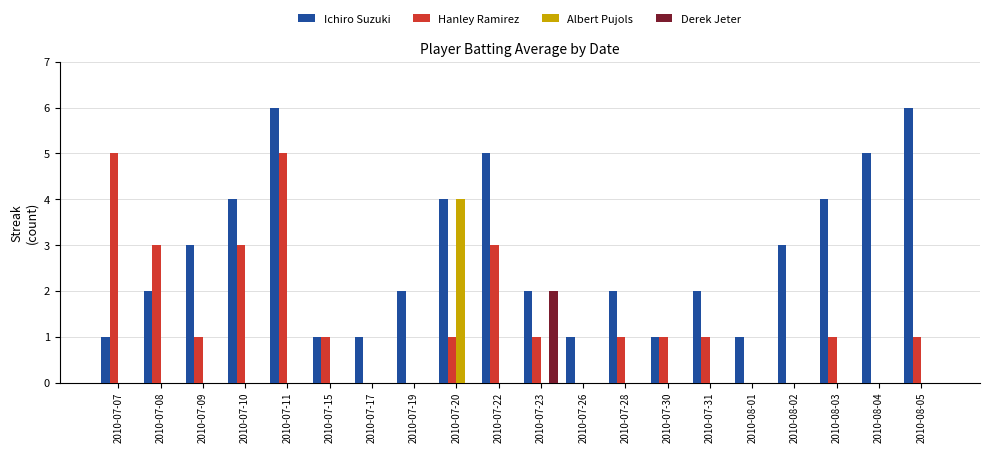

What value does the Hanley Ramirez series have at 2010-07-31?

1